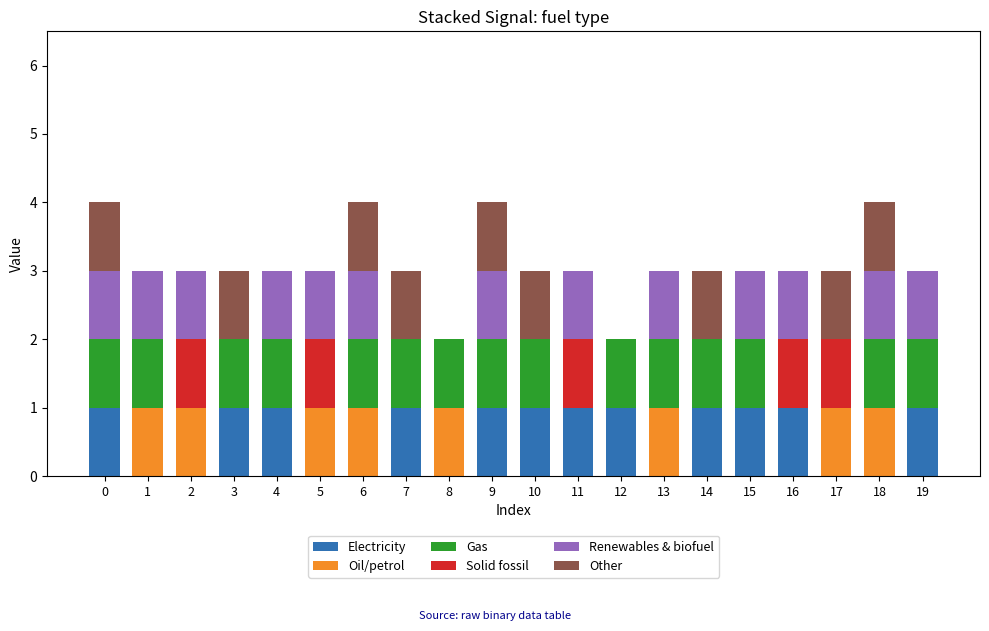

The Electricity series shows 0 at 15. True or false?

False